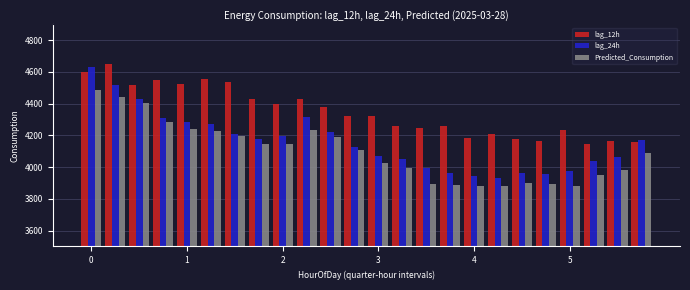

What is the lowest value of the lag_12h series?

4146.0